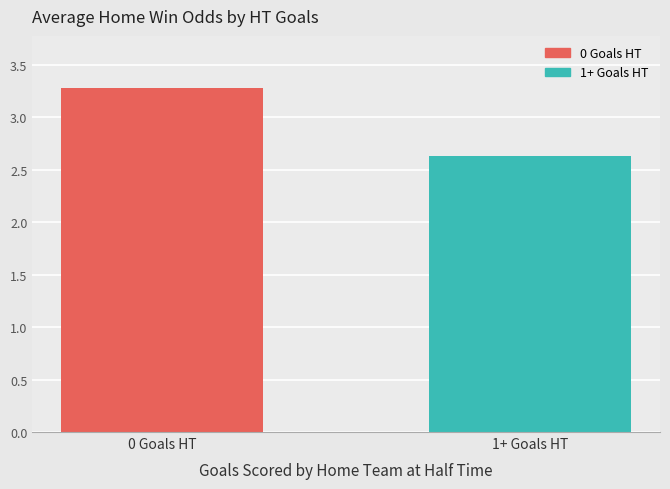

Count the number of categories in the chart.

2